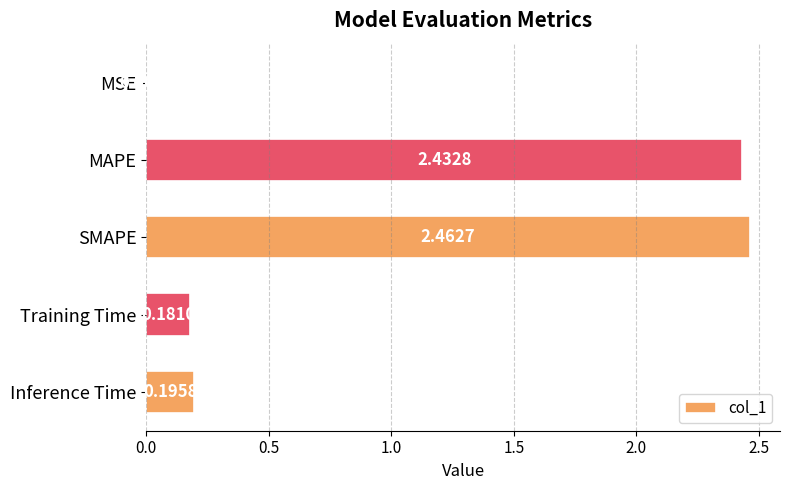

At which category does the chart reach its peak across all series?

SMAPE